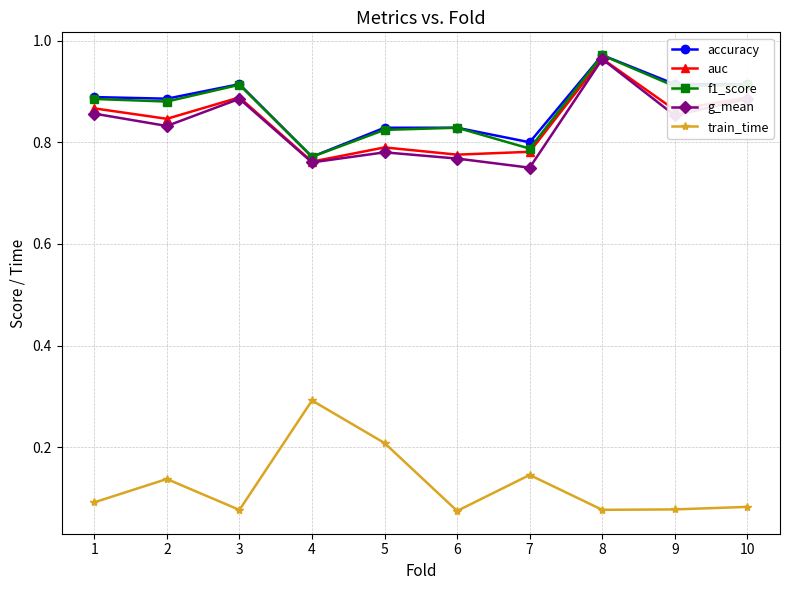

How many data points does each series have?

10